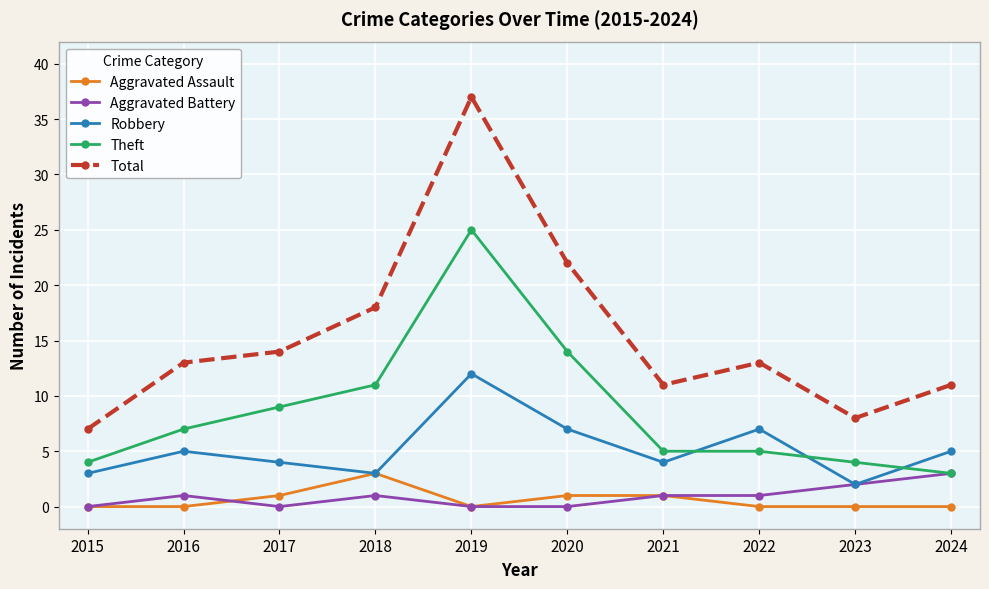

Is the value of Theft at 2018 greater than the value of Robbery at 2016?

Yes